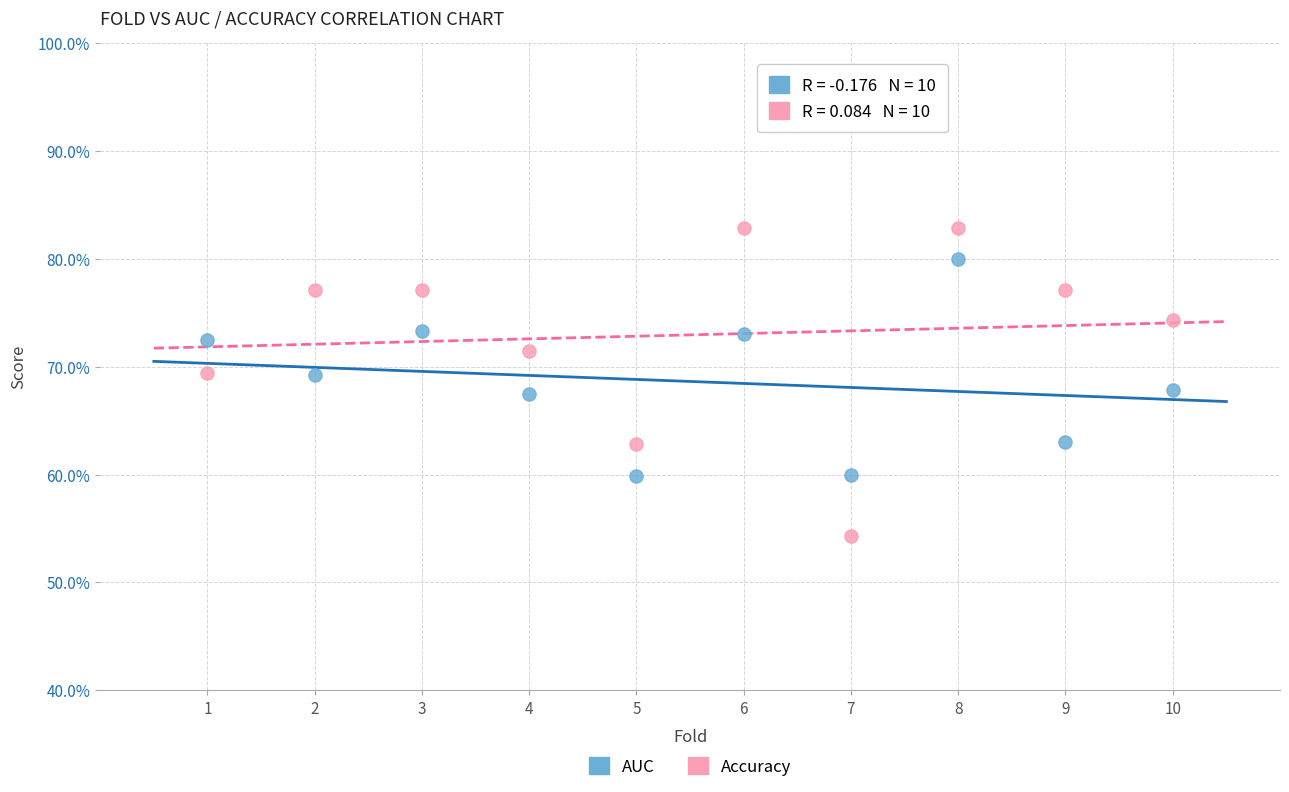

What are all the series names shown in the legend?

AUC, Accuracy